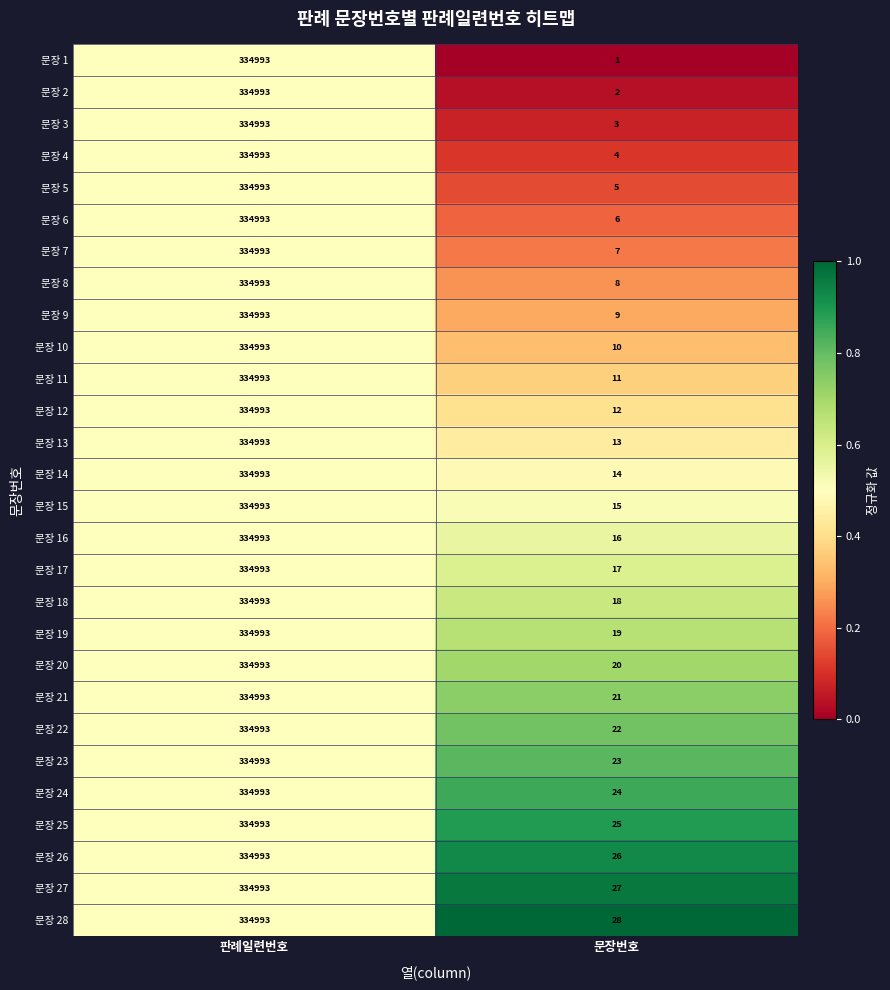

Which series has the widest spread of values?

문장 1